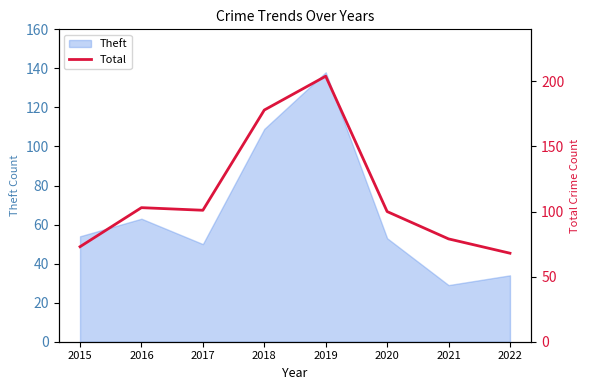

List the labels in order of value, smallest first.

2022, 2015, 2021, 2020, 2017, 2016, 2018, 2019